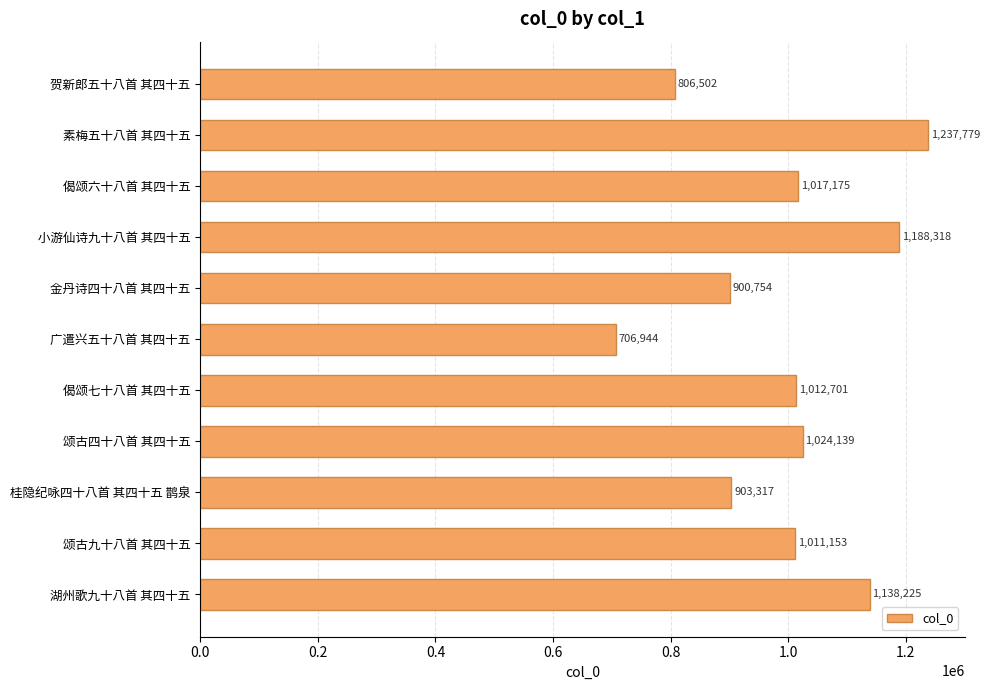

The chart shows a value of 396827 at 偈颂六十八首 其四十五. True or false?

False